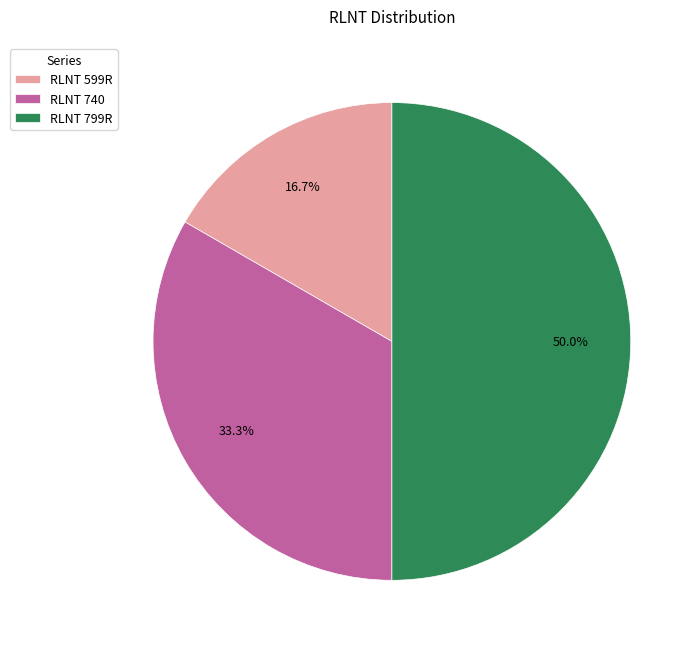

What is the total percentage of RLNT 740 and RLNT 599R?

50.0%